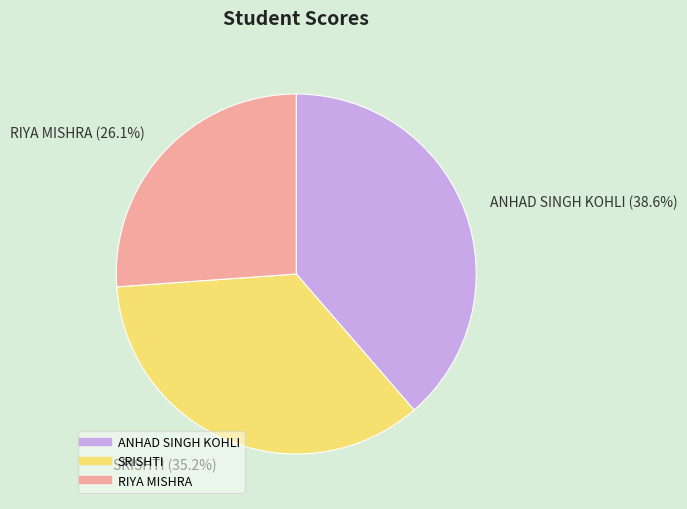

The SRISHTI slice represents 46% of the pie. True or false?

False